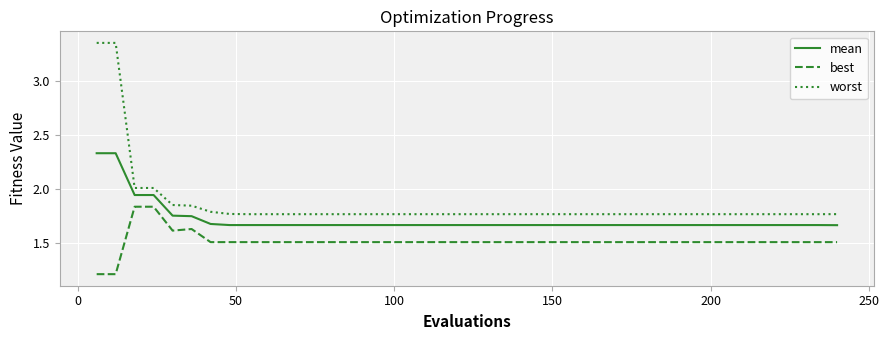

List the series in order of their overall mean, highest first.

worst, mean, best